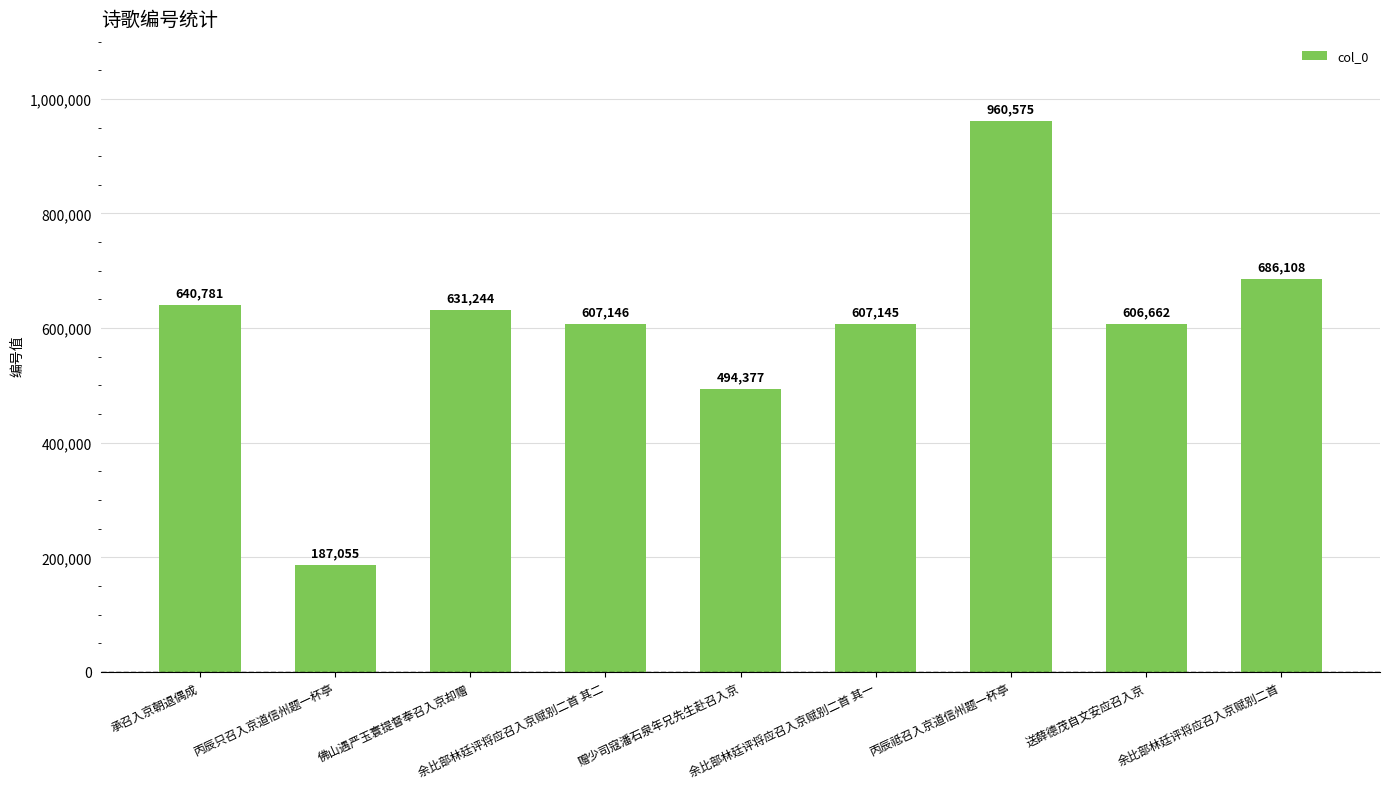

What is the maximum value shown in the chart?

960575